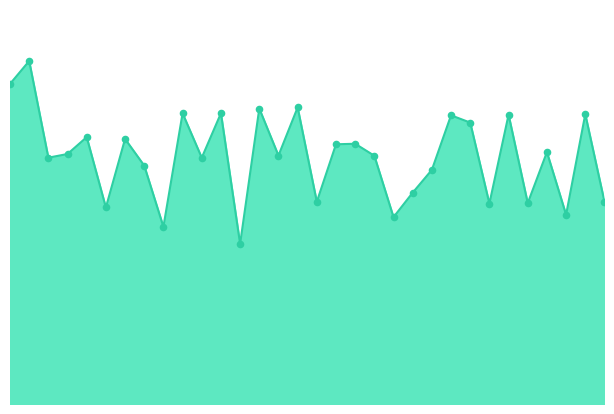

Is this an area chart (filled region under the line)?

Yes